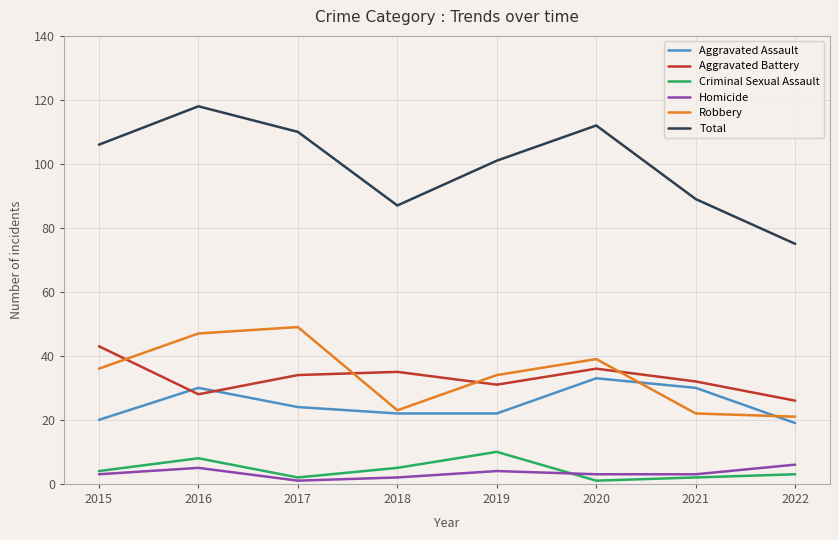

Count the Homicide values in the range 3 to 5.

5